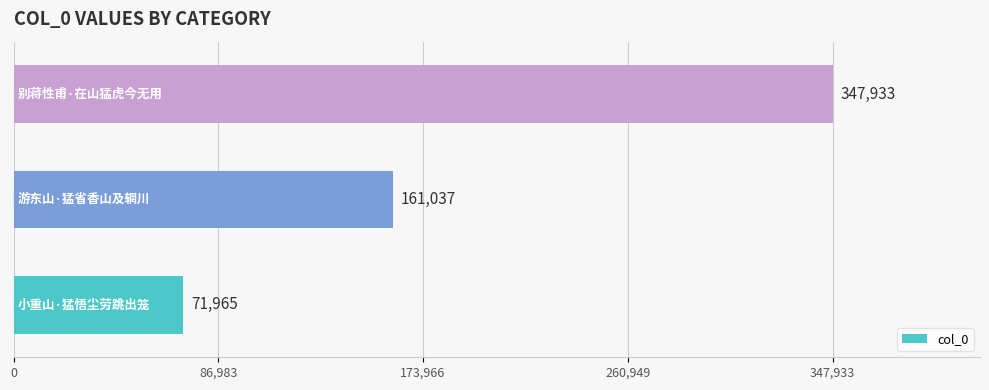

What is the minimum value shown in the chart?

71965